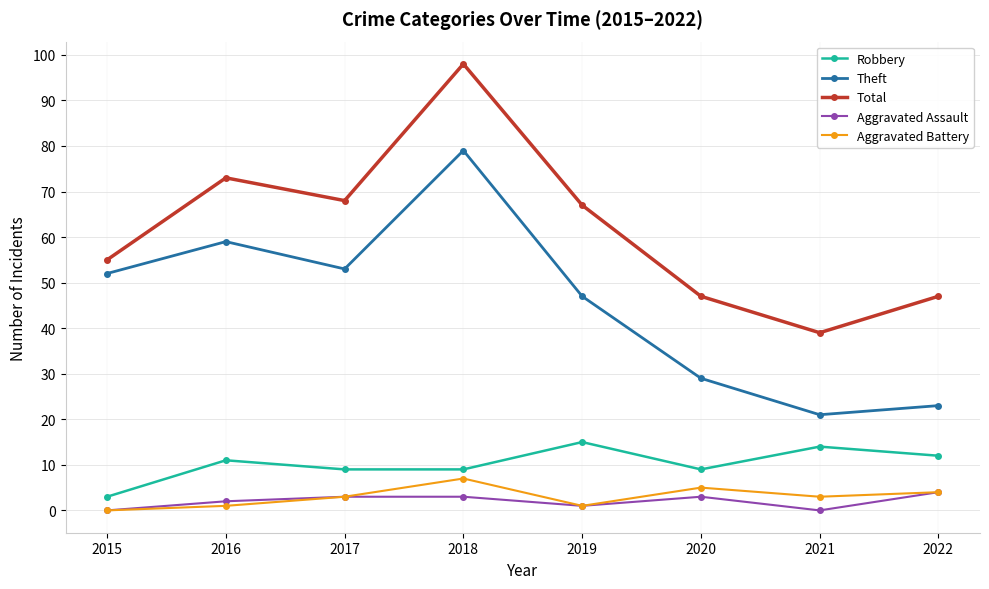

What is the highest value of the Aggravated Battery series?

7